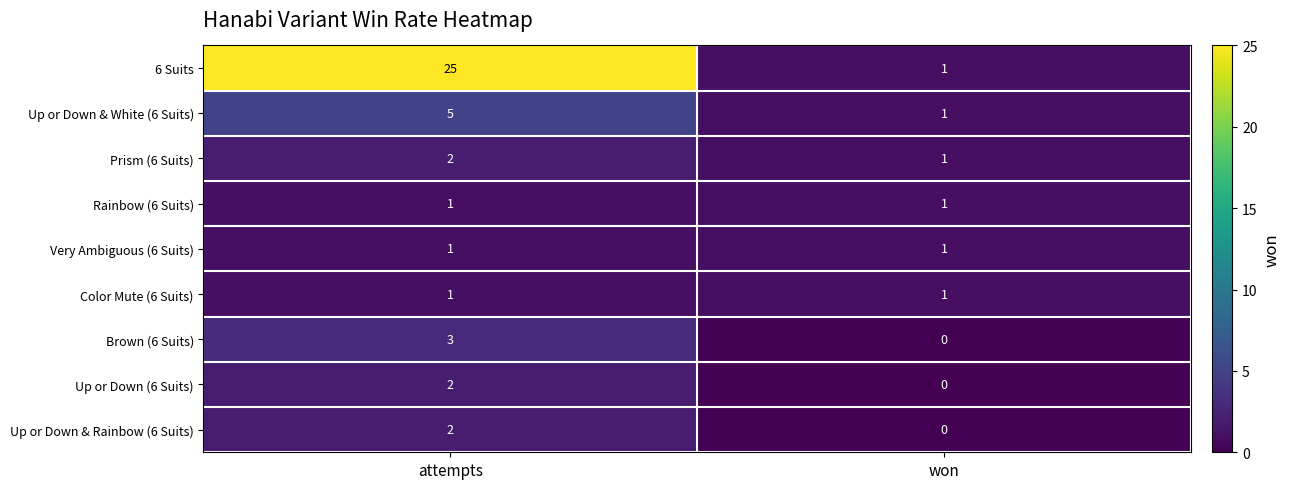

True or false: Up or Down & White (6 Suits) has a value of 5 at attempts.

True